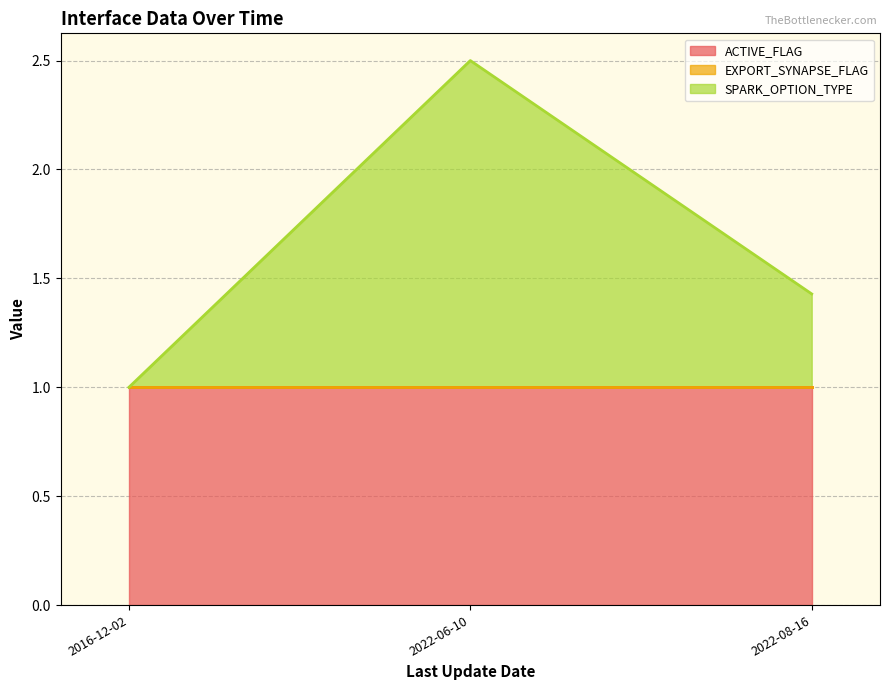

Is it true that ACTIVE_FLAG equals 1.7 at 2022-08-16?

False